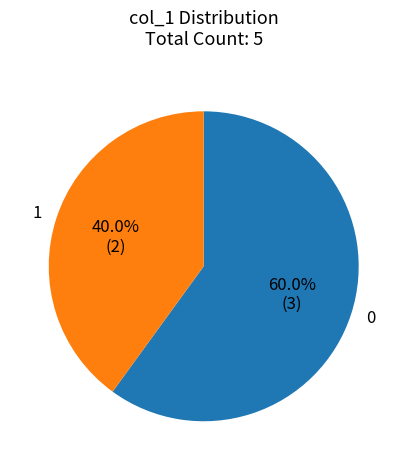

What percentage is NOT represented by 0?

40.0%